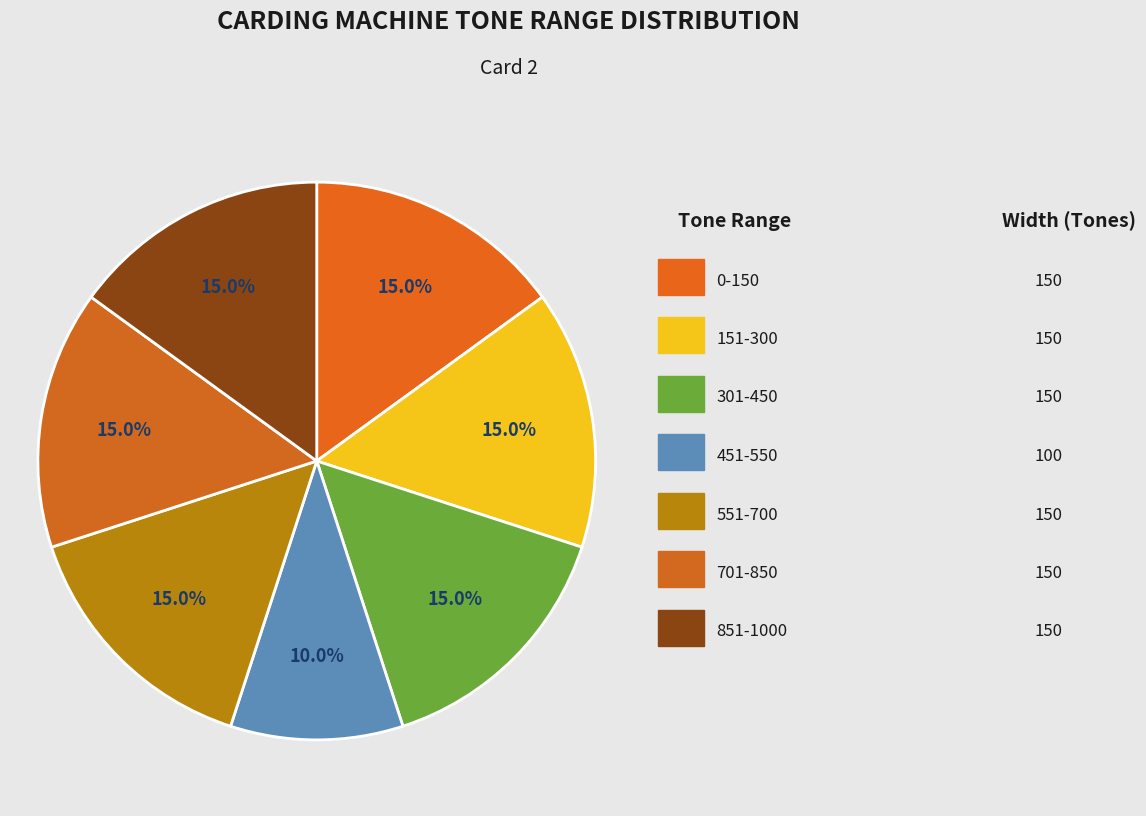

Does any single category account for the majority?

No